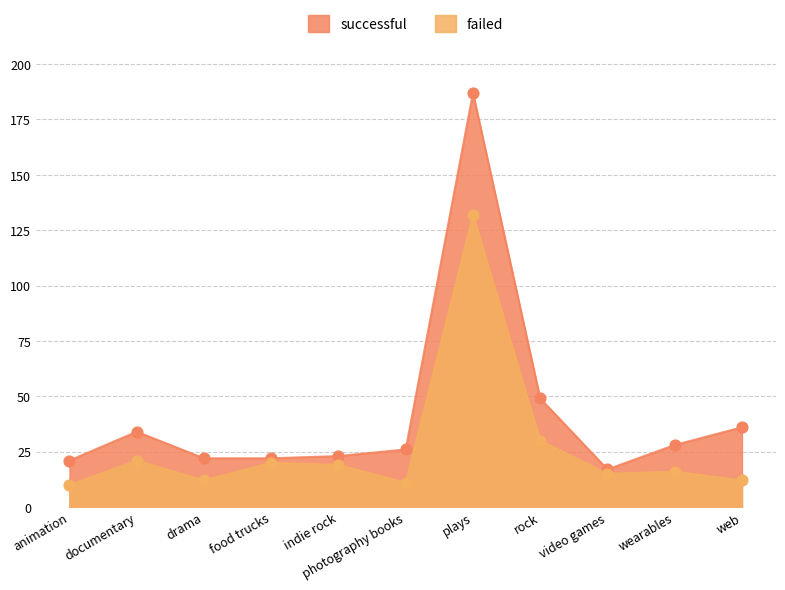

At how many categories does at least one series exceed 109?

1